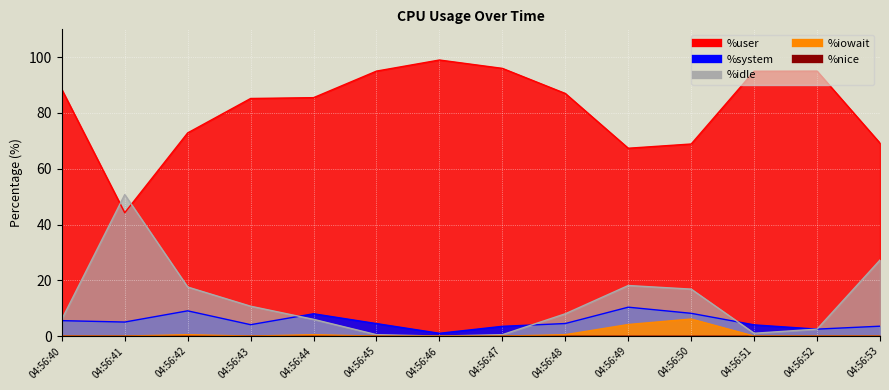

True or false: %user and %iowait intersect in this chart.

False